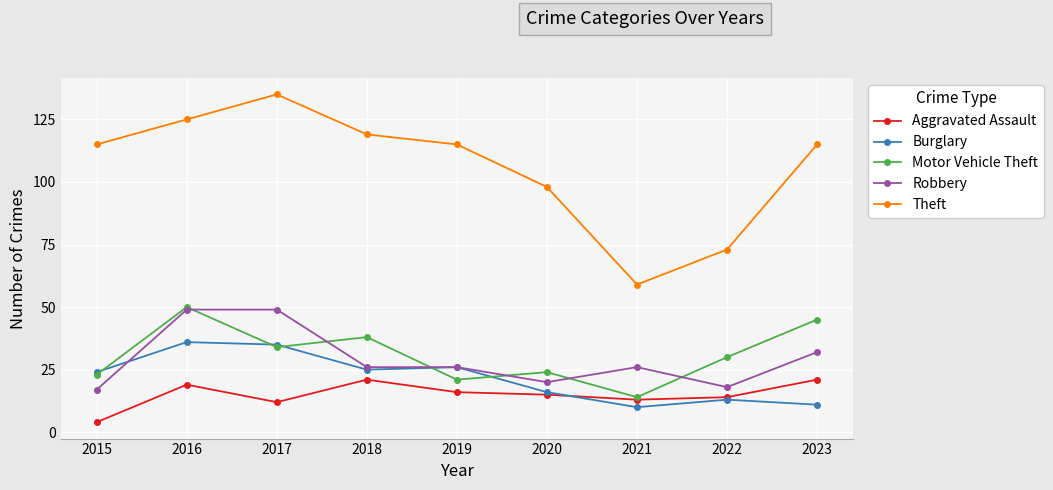

Which series has the widest spread of values?

Theft